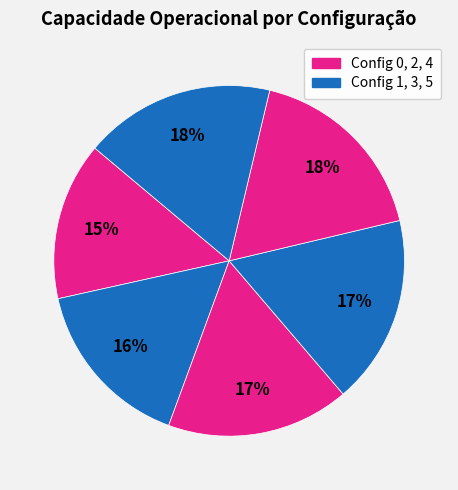

How many slices are in this pie chart?

6